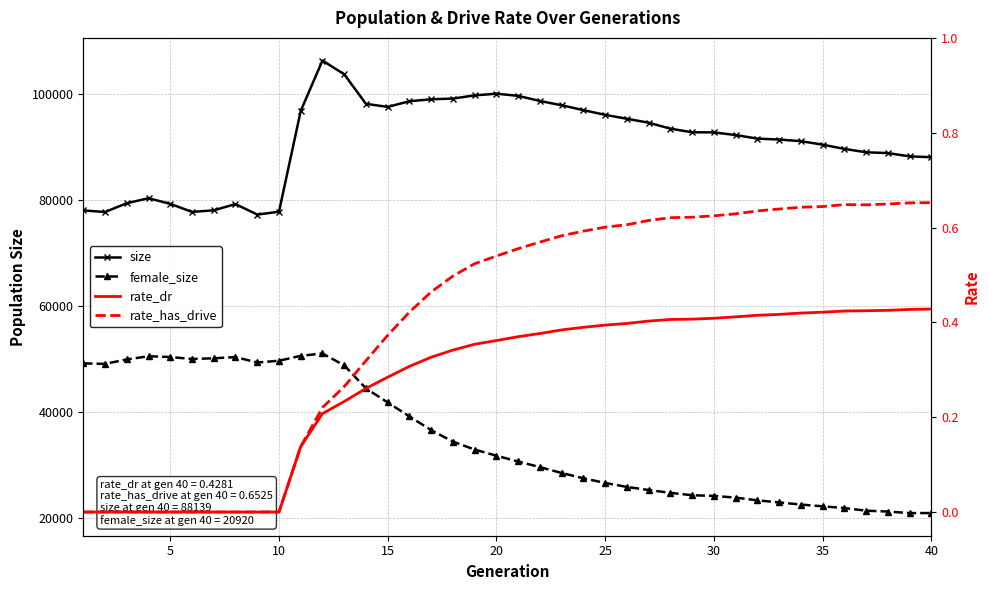

Reading left to right, extract all data points from this chart.

size: 78090.0	77788.0	79445.0	80389.0	79330.0	77807.0	78107.0	79285.0	77301.0	77841.0	96891.0	106405.0	103794.0	98221.0	97643.0	98713.0	99085.0	99217.0	99819.0	100138.0	99728.0	98757.0	97950.0	97029.0	96141.0	95401.0	94658.0	93529.0	92850.0	92829.0	92326.0	91654.0	91475.0	91169.0	90508.0	89706.0	89070.0	88920.0	88297.0	88139.0
female_size: 49195.0	49100.0	49941.0	50541.0	50392.0	50022.0	50154.0	50378.0	49364.0	49689.0	50619.0	51062.0	48814.0	44466.0	41804.0	39173.0	36579.0	34407.0	32911.0	31750.0	30658.0	29591.0	28488.0	27486.0	26610.0	25850.0	25273.0	24735.0	24284.0	24160.0	23834.0	23320.0	22924.0	22524.0	22188.0	21864.0	21364.0	21203.0	20911.0	20920.0
rate_dr: 0.0	0.0	0.0	0.0	0.0	0.0	0.0	0.0	0.0	0.0	0.1	0.2	0.2	0.3	0.3	0.3	0.3	0.3	0.4	0.4	0.4	0.4	0.4	0.4	0.4	0.4	0.4	0.4	0.4	0.4	0.4	0.4	0.4	0.4	0.4	0.4	0.4	0.4	0.4	0.4
rate_has_drive: 0.0	0.0	0.0	0.0	0.0	0.0	0.0	0.0	0.0	0.0	0.1	0.2	0.3	0.3	0.4	0.4	0.5	0.5	0.5	0.5	0.6	0.6	0.6	0.6	0.6	0.6	0.6	0.6	0.6	0.6	0.6	0.6	0.6	0.6	0.6	0.6	0.6	0.6	0.7	0.7